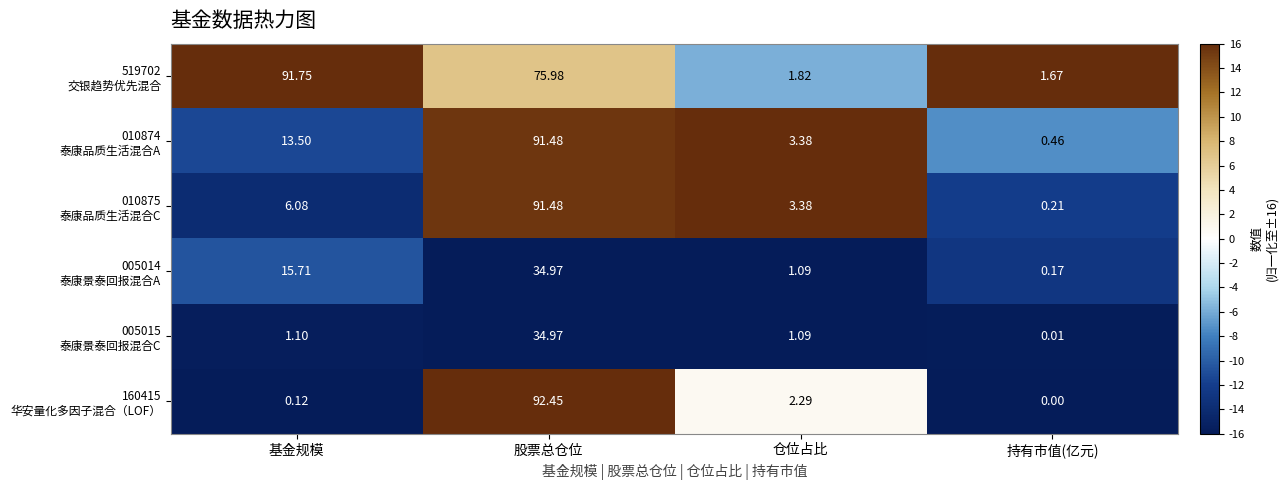

At which category does the chart reach its peak across all series?

股票总仓位